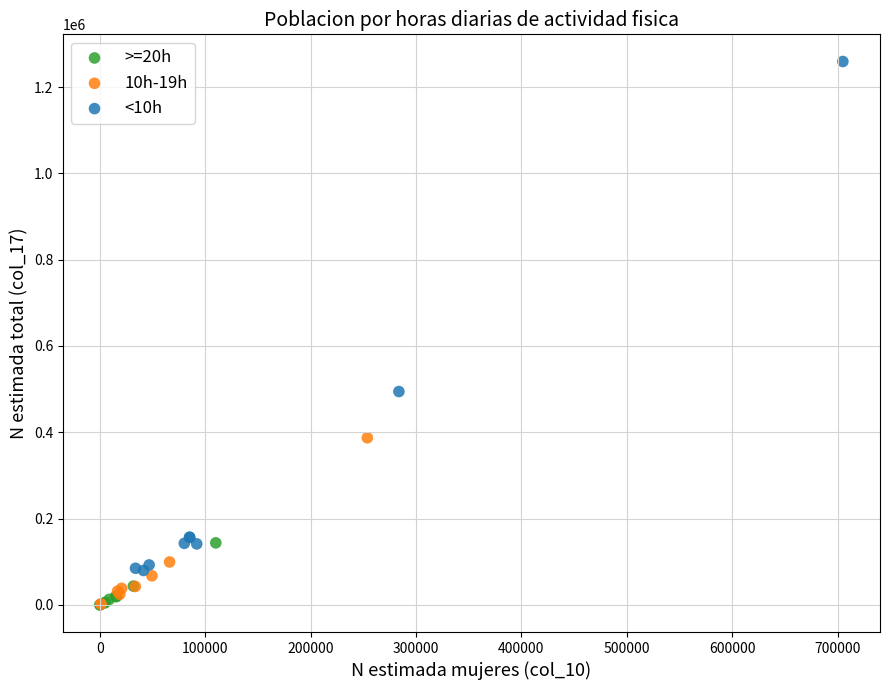

Which series contains the highest Y value?

<10h